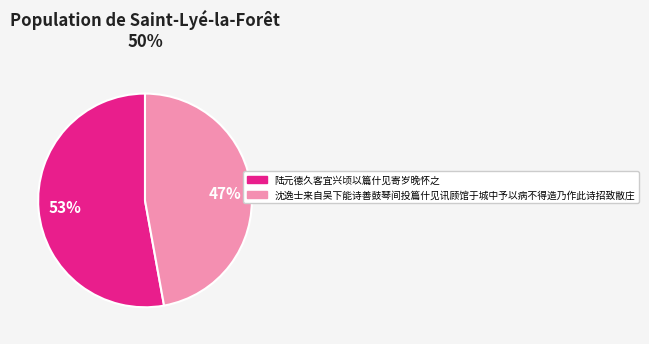

True or false: 沈逸士来自吴下能诗善鼓琴间投篇什见讯顾馆于城中予以病不得造乃作此诗招致敝庄 accounts for 60% of the total.

False